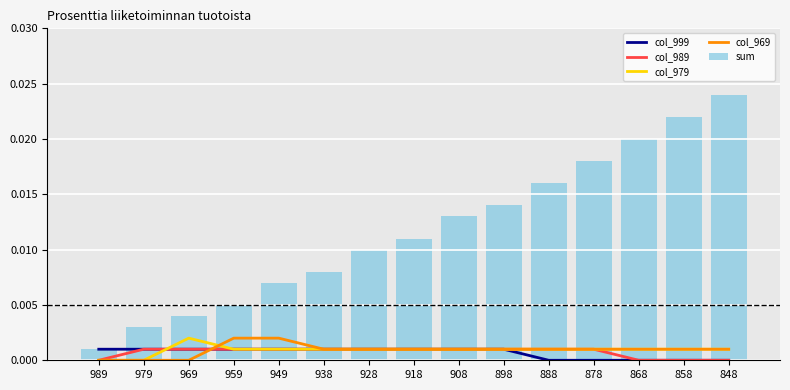

Which category has the highest value in the col_979 series?

969